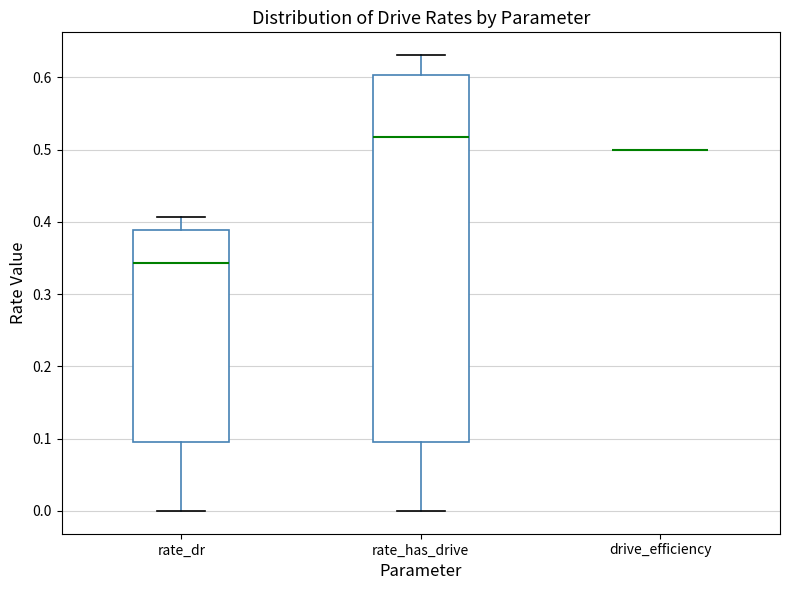

Where does the lower whisker of the box for rate_has_drive end on the y-axis? The values are not printed on the chart, so give them approximately, as read against the axis.

0.00